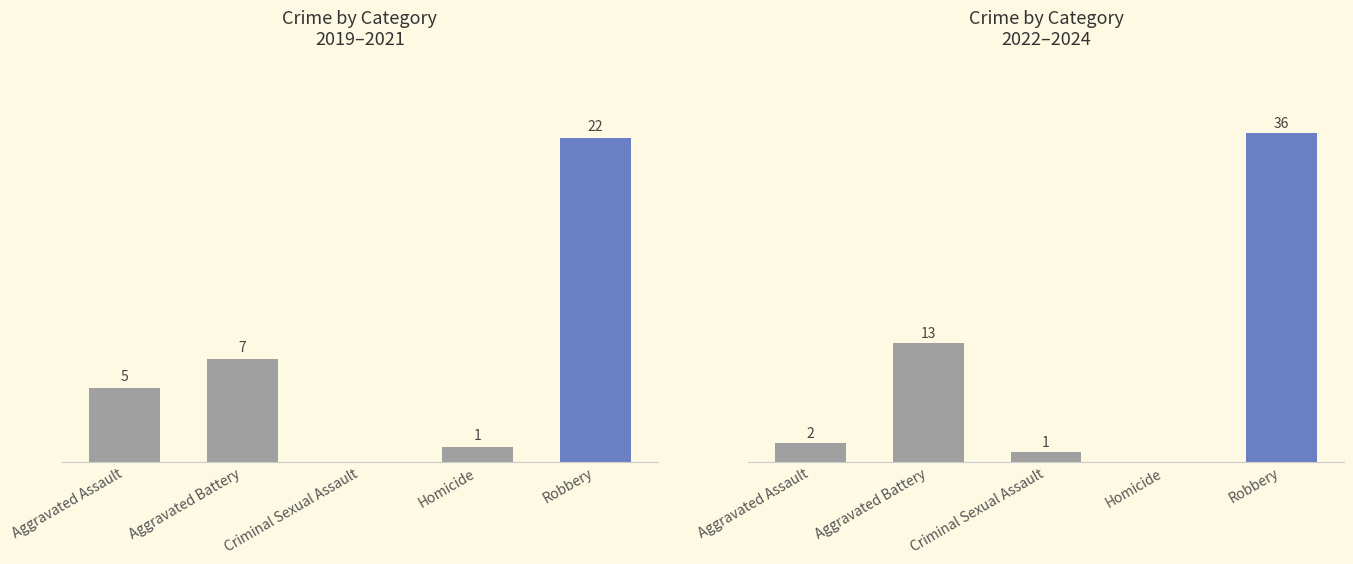

Which has a higher value, Homicide or Aggravated Assault?

Aggravated Assault